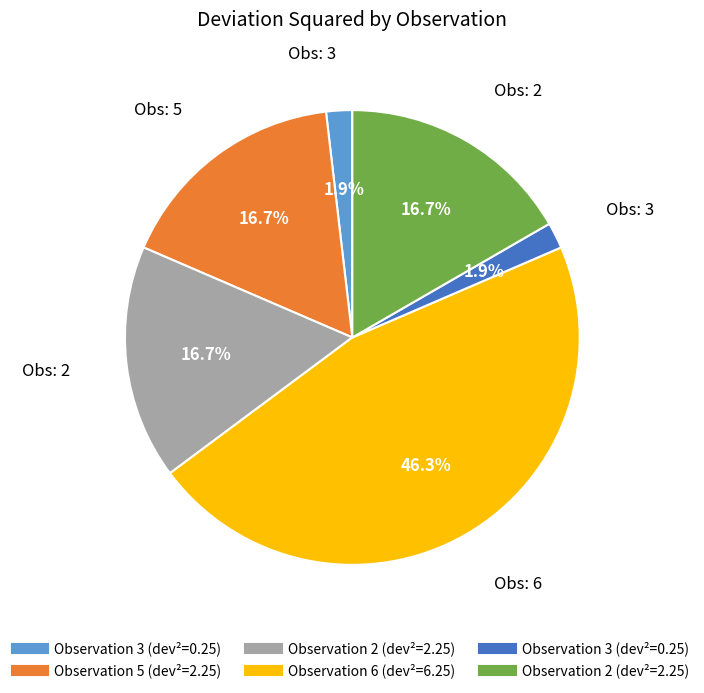

Is there a majority slice in this chart?

No